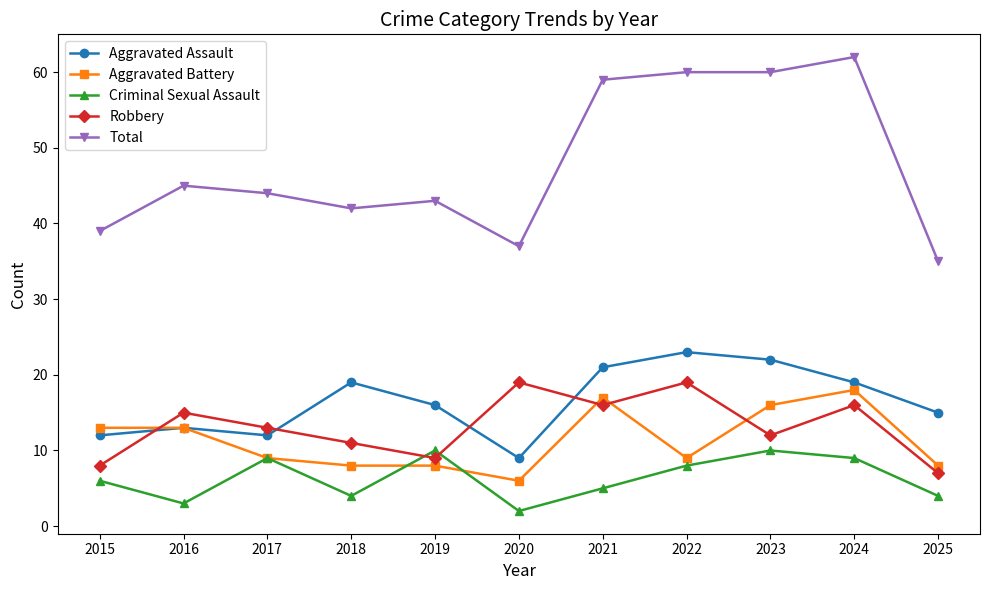

True or false: Robbery and Aggravated Battery cross at least once.

True